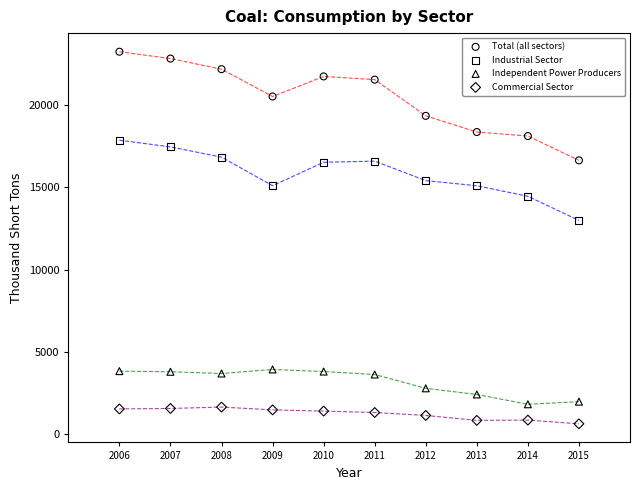

Across all data points, what is the range of Y values (max minus min)?

22592